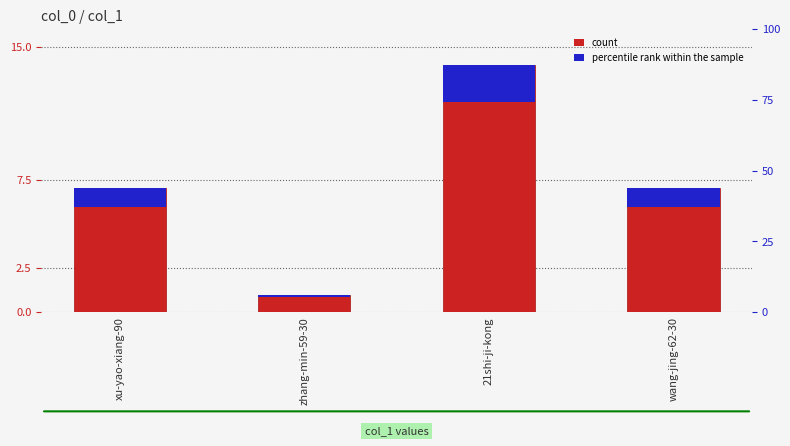

Which category has the lowest value across all series?

zhang-min-59-30